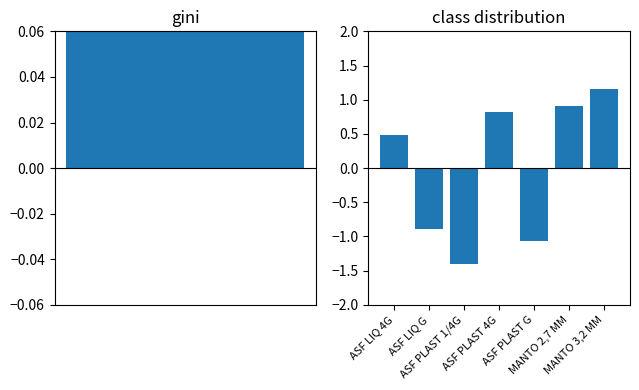

The value at MANTO 3,2 MM is 1.9. True or false?

False